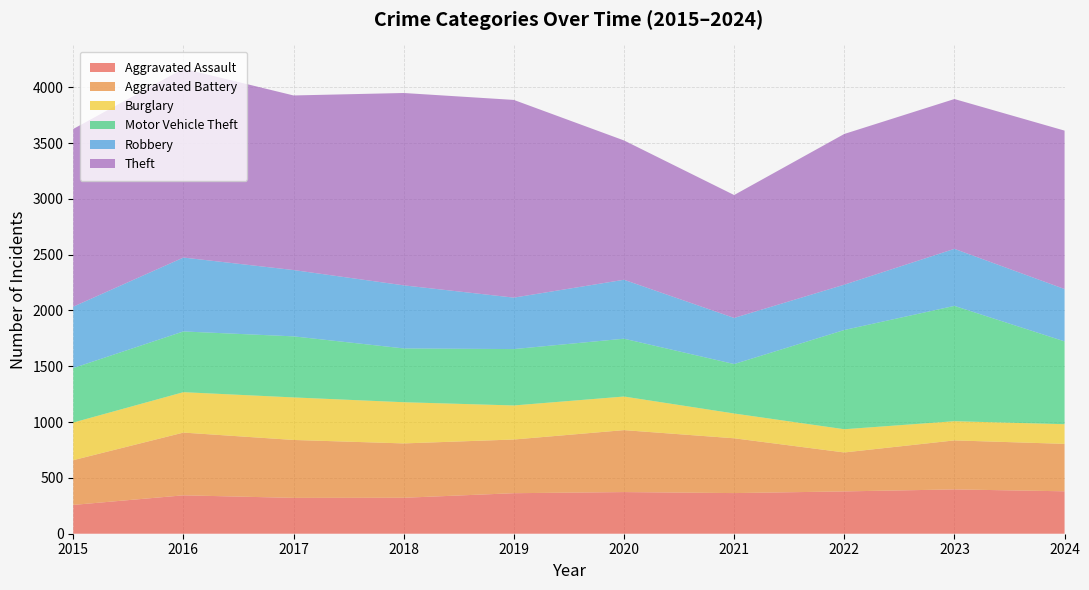

Reading left to right, list all the values displayed in this chart.

Aggravated Assault: 2015=258	2016=344	2017=321	2018=322	2019=363	2020=373	2021=364	2022=379	2023=397	2024=380
Aggravated Battery: 2015=401	2016=562	2017=519	2018=487	2019=481	2020=555	2021=491	2022=349	2023=439	2024=425
Burglary: 2015=337	2016=362	2017=381	2018=369	2019=305	2020=301	2021=222	2022=208	2023=172	2024=176
Motor Vehicle Theft: 2015=488	2016=544	2017=547	2018=482	2019=505	2020=518	2021=443	2022=889	2023=1033	2024=742
Robbery: 2015=550	2016=662	2017=594	2018=565	2019=461	2020=528	2021=413	2022=406	2023=511	2024=469
Theft: 2015=1592	2016=1692	2017=1564	2018=1723	2019=1771	2020=1248	2021=1101	2022=1350	2023=1342	2024=1419